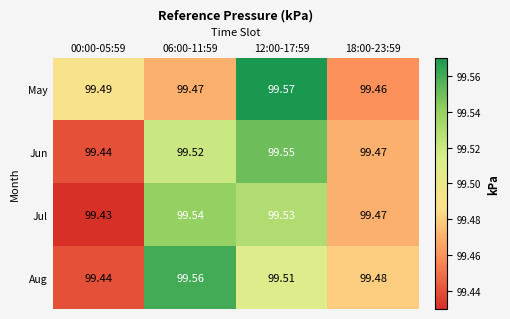

Rank the series by their maximum value, from highest to lowest.

May, Aug, Jun, Jul